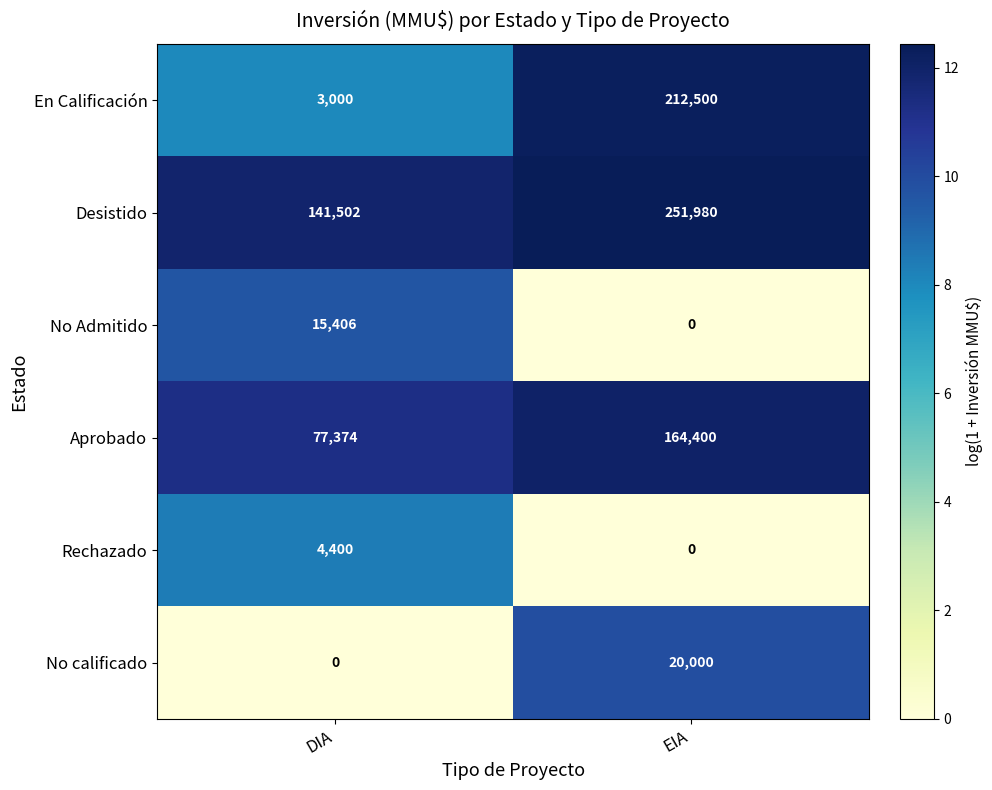

At which label is Aprobado closest to 120887?

DIA